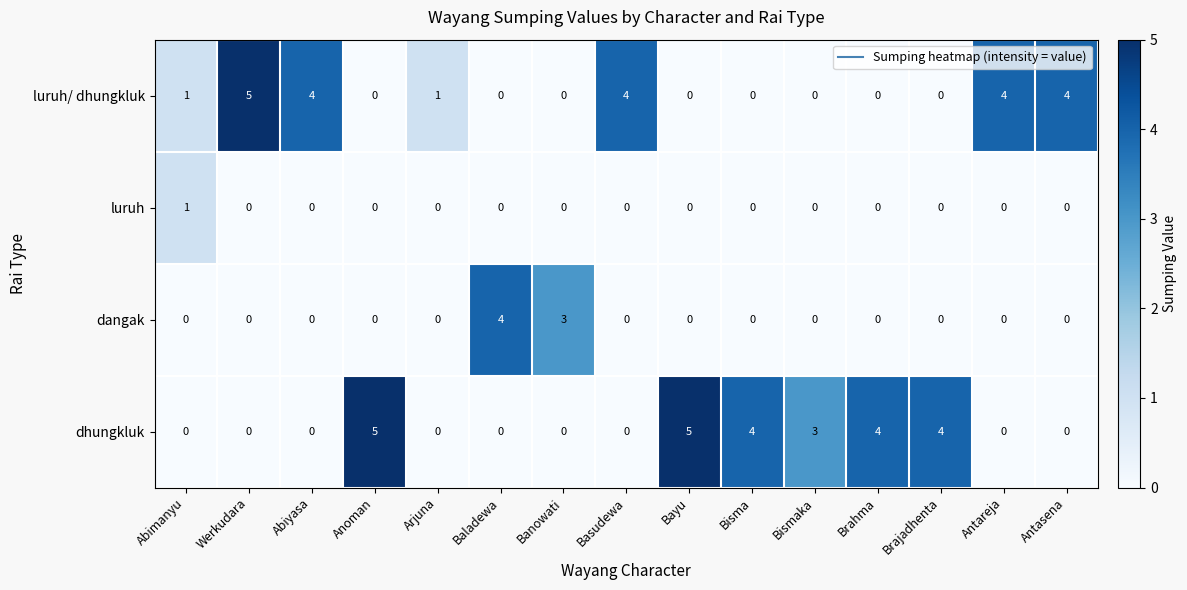

What is the highest value of the dangak series?

4